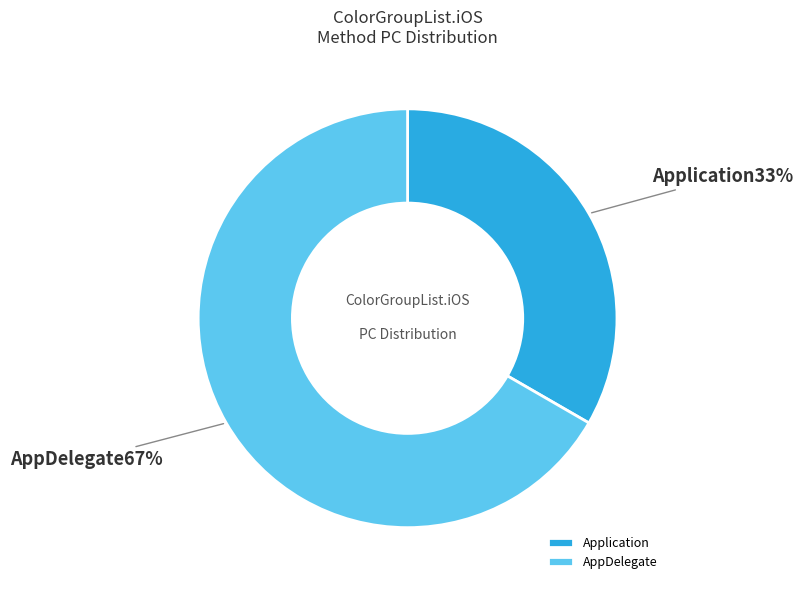

To the nearest percent, what is the average slice percentage?

50%